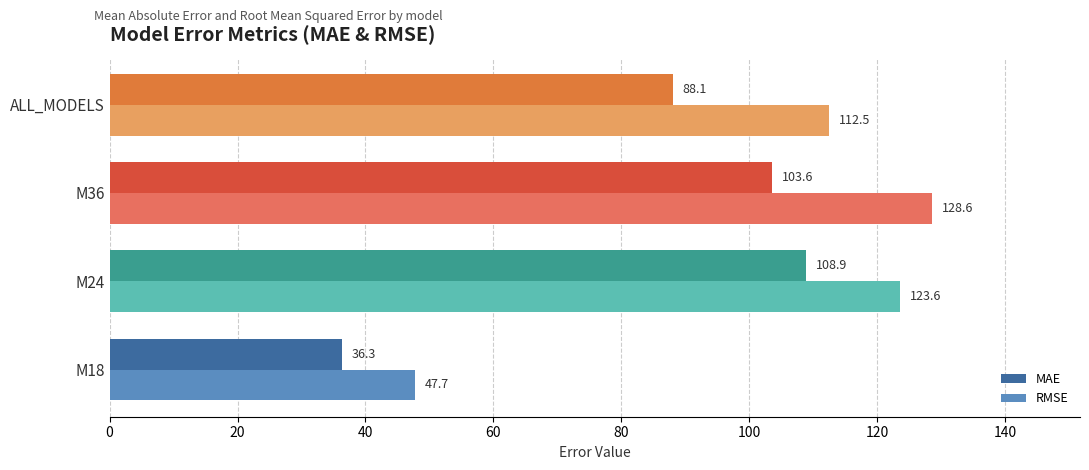

What is the difference between the second highest and second lowest values in the MAE series?

15.5